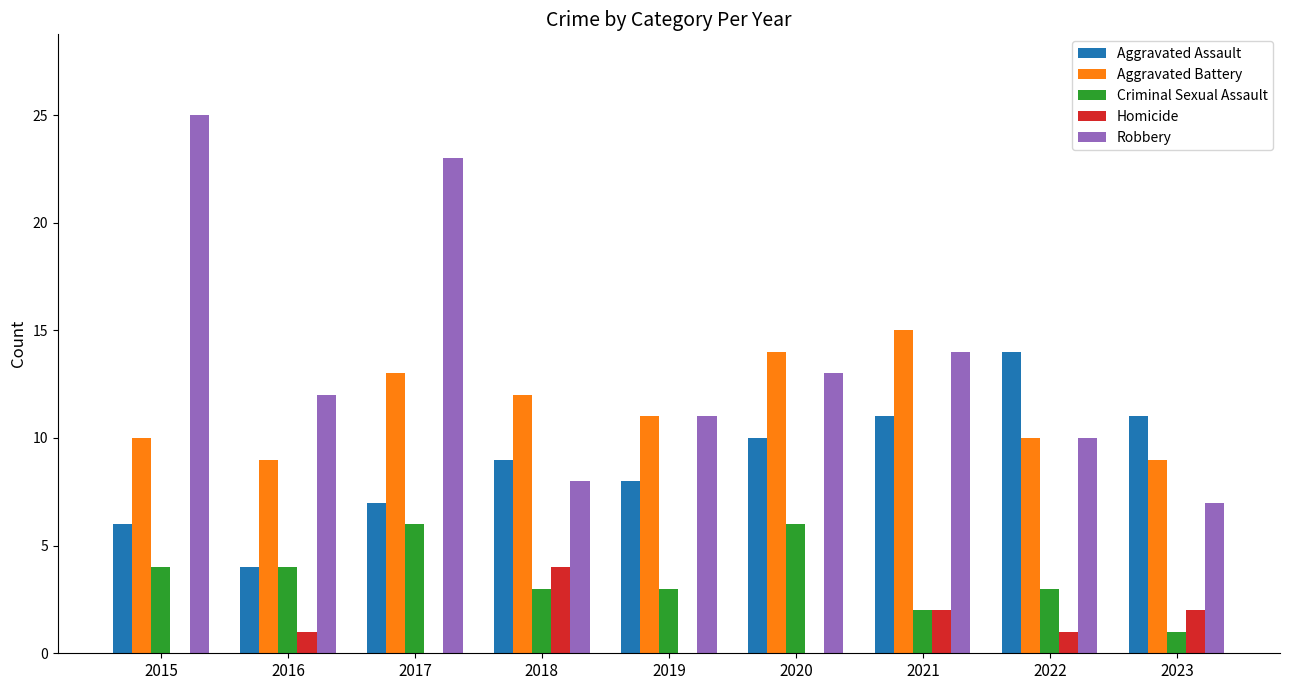

What is the average value of the Homicide series?

1